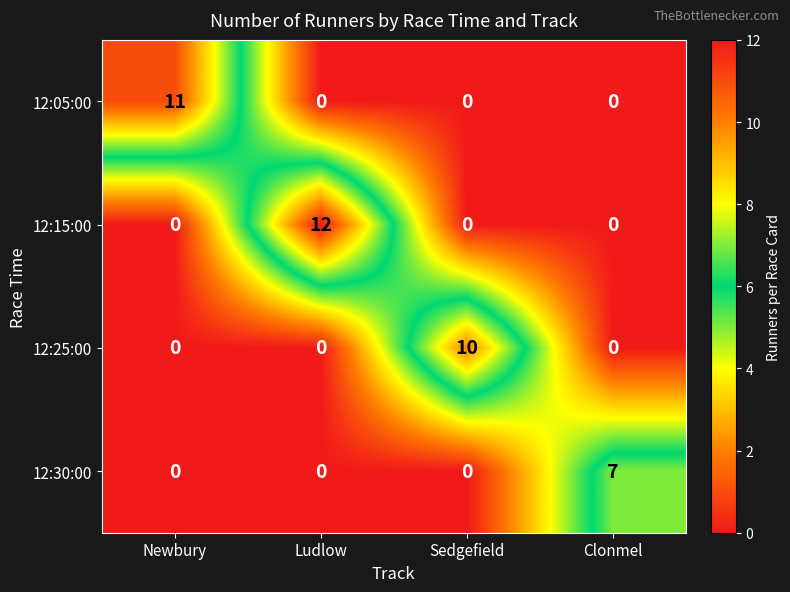

Count the 12:15:00 values in the range 0 to 12.

4